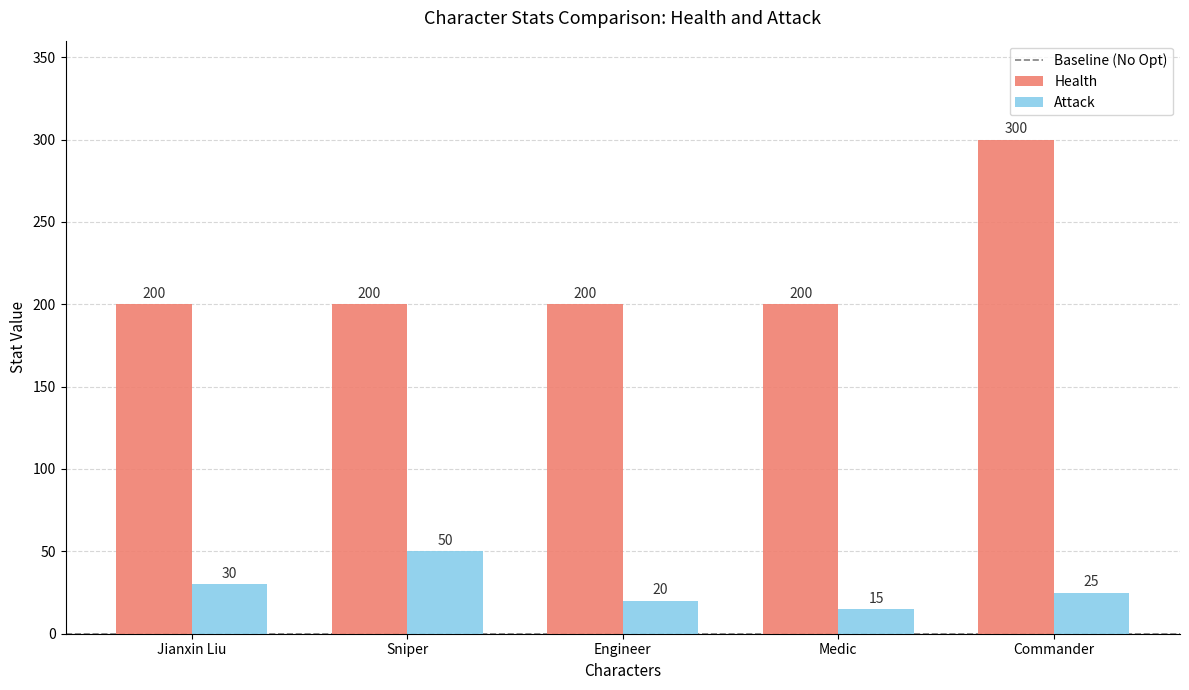

What is the value of the Attack bar at the 5th from the left?

25